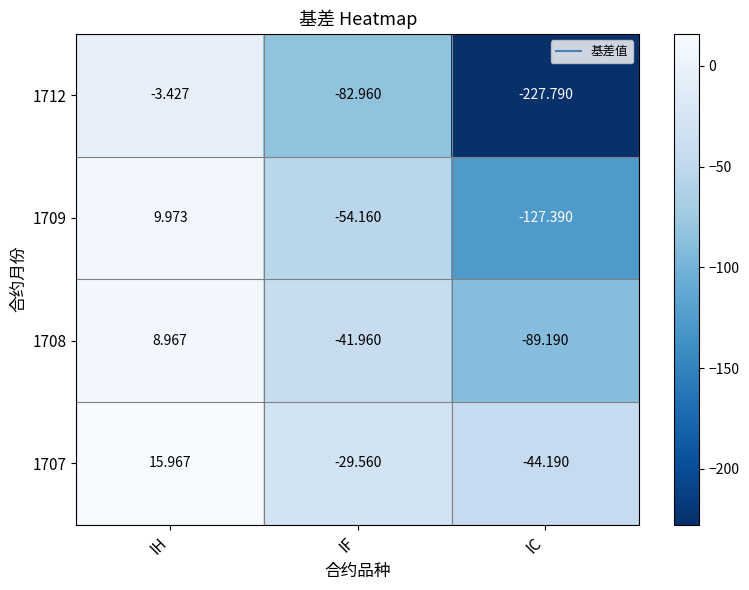

What is the total value across all series at IH?

31.5